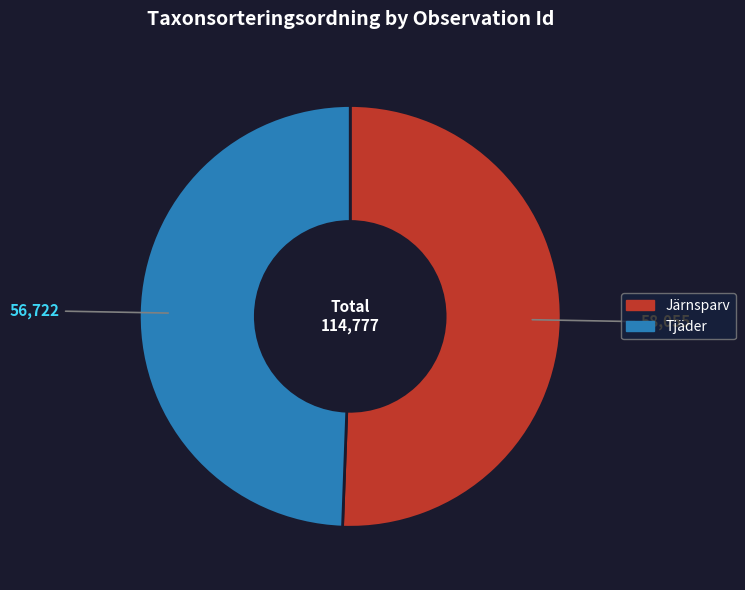

How many segments does this pie chart have?

2